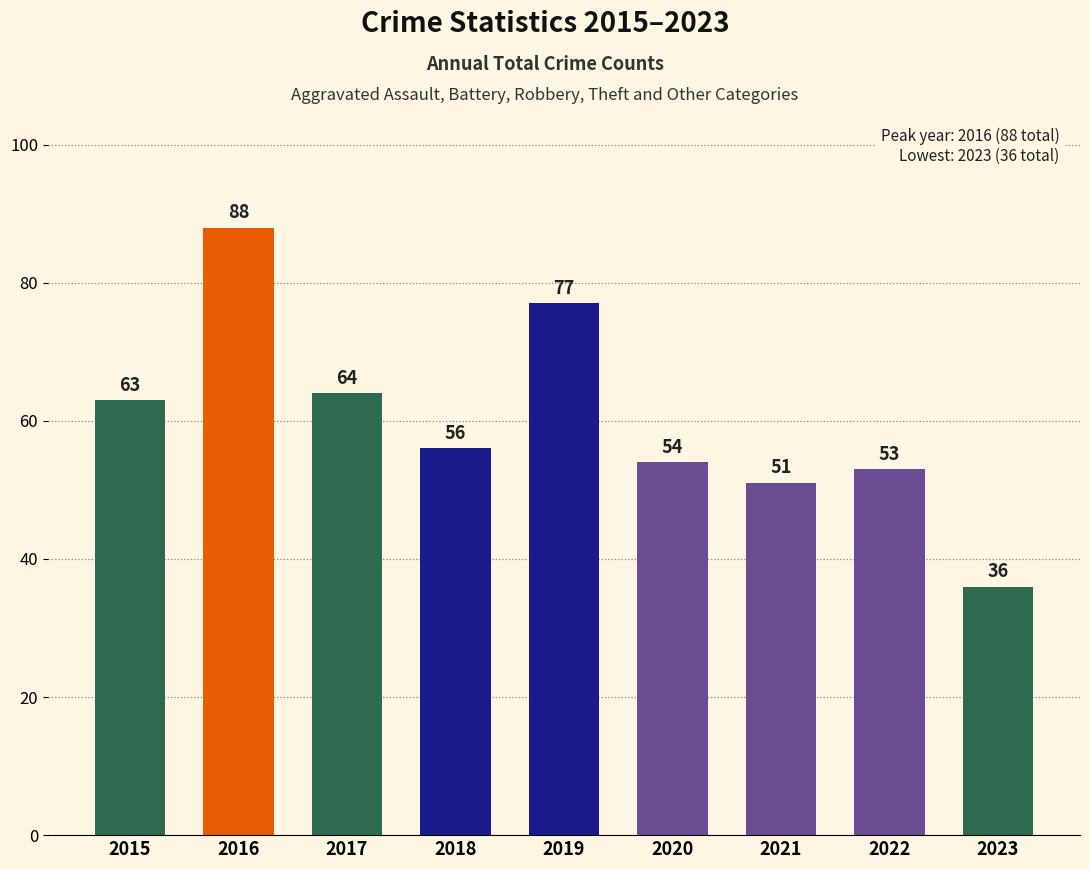

What is the difference between the maximum and second lowest values?

37